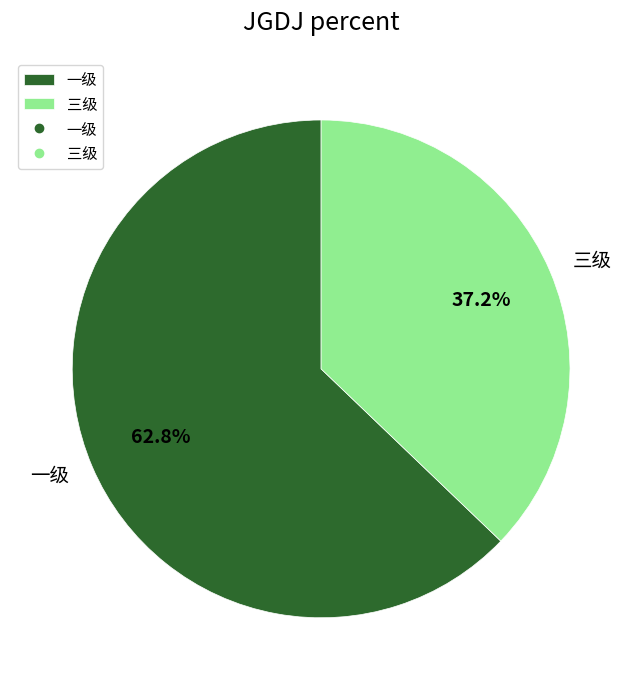

True or false: 三级 accounts for 32% of the total.

False